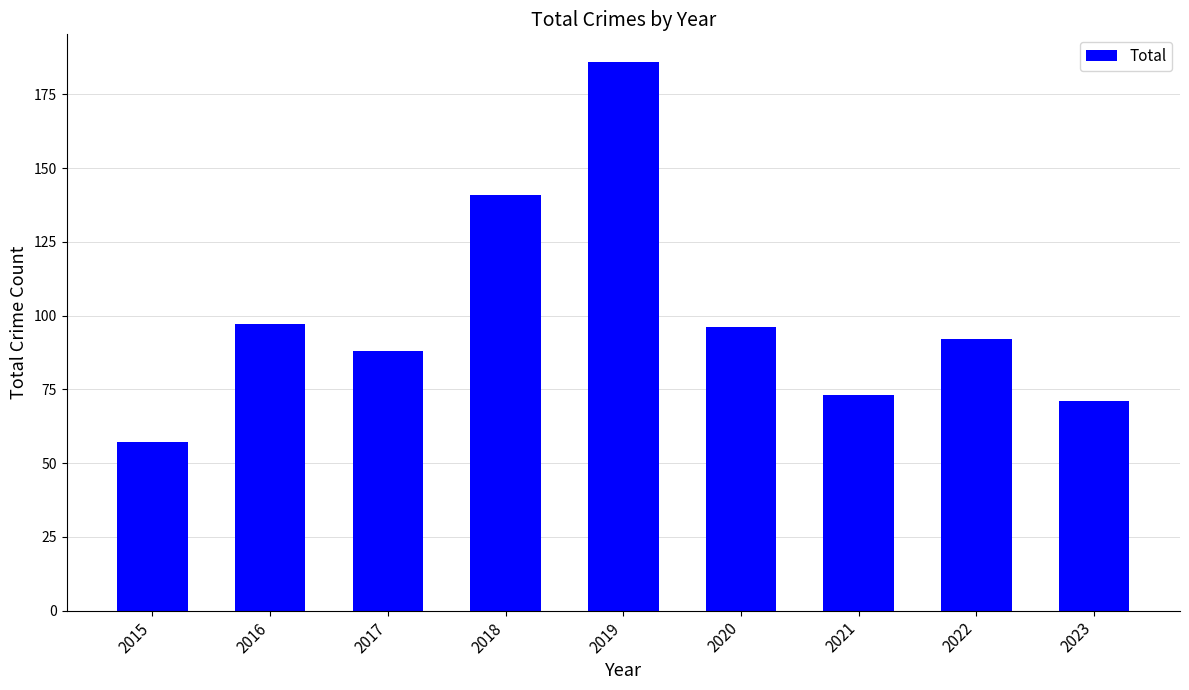

How many data points are less than 92?

4